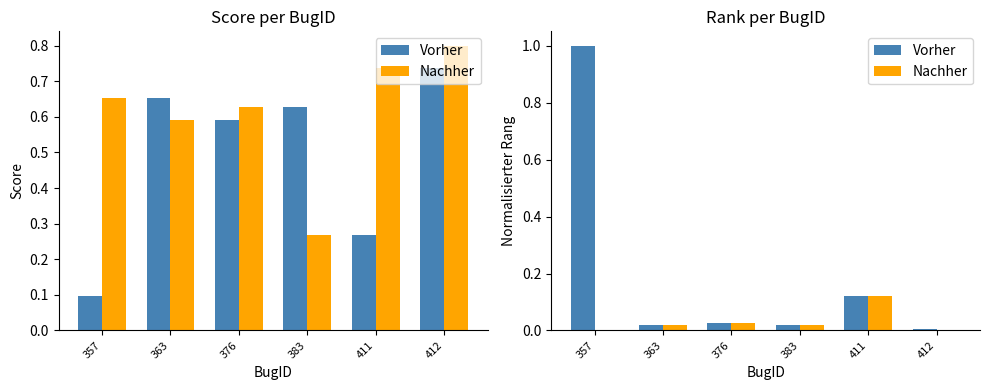

How many series are shown in this chart?

2